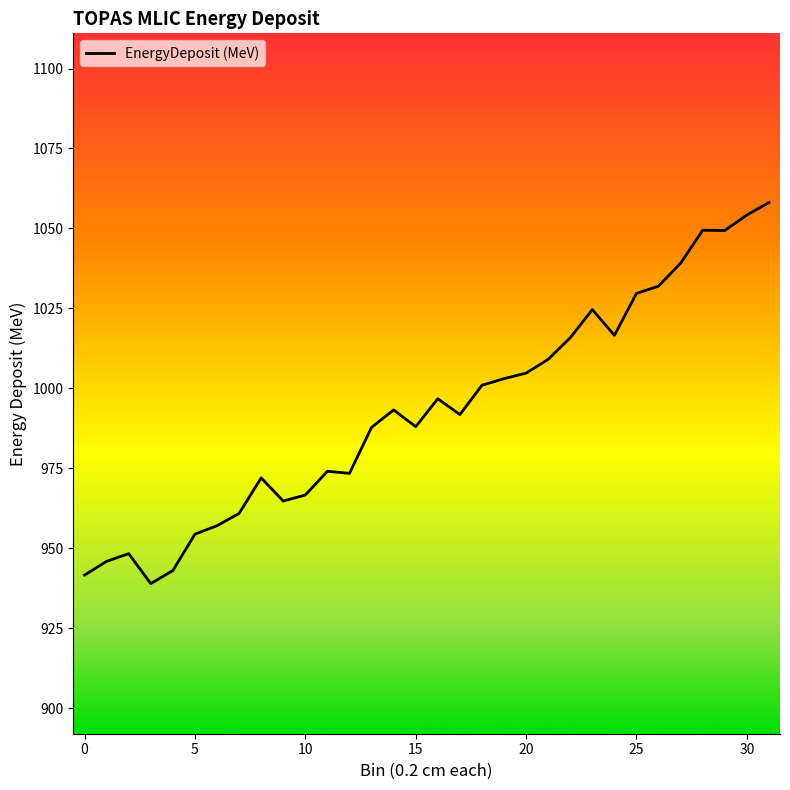

What is the greatest value displayed?

1058.1